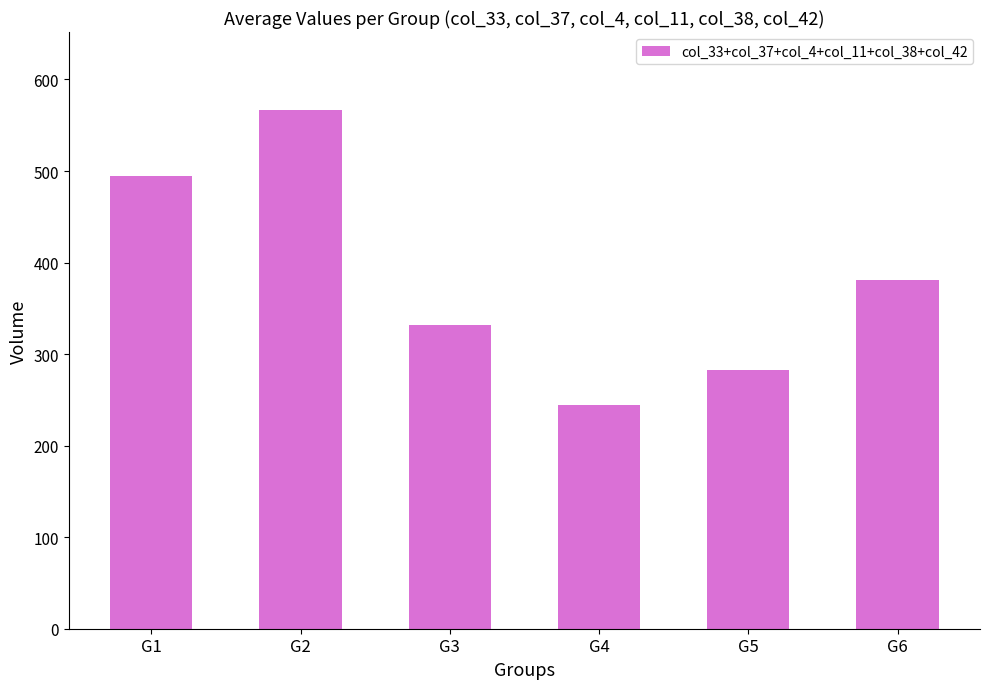

What is the difference between the maximum and minimum values?

322.3